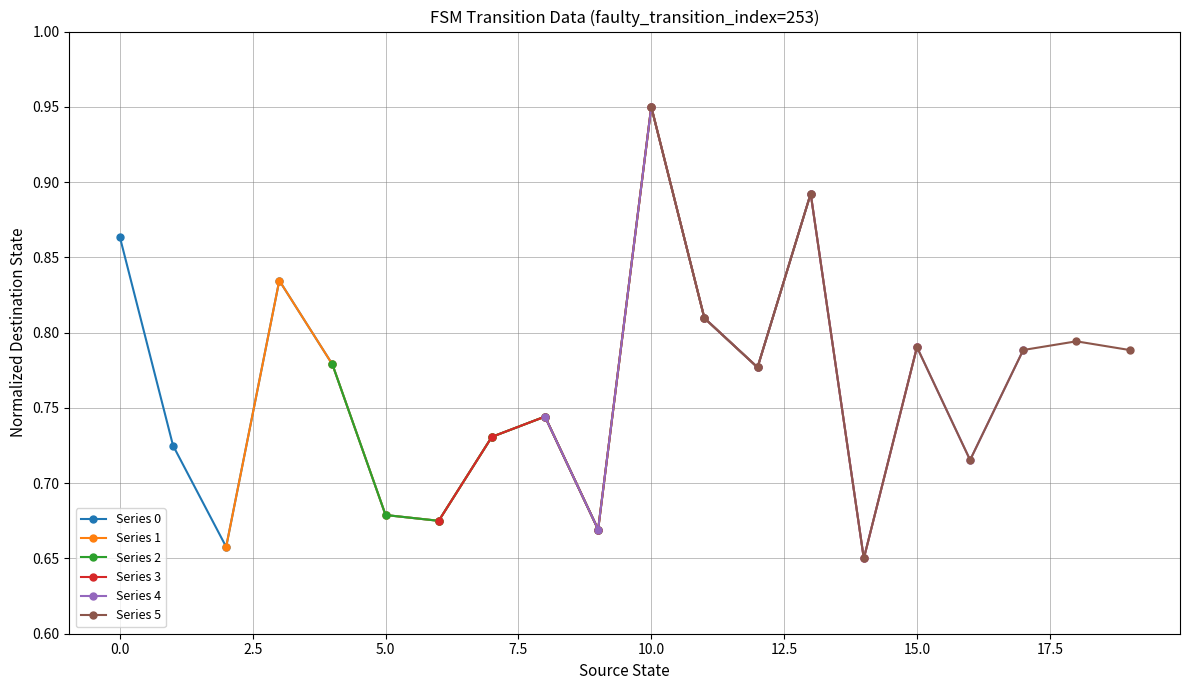

True or false: Series 4 has more than 2 points higher than both neighbors.

True